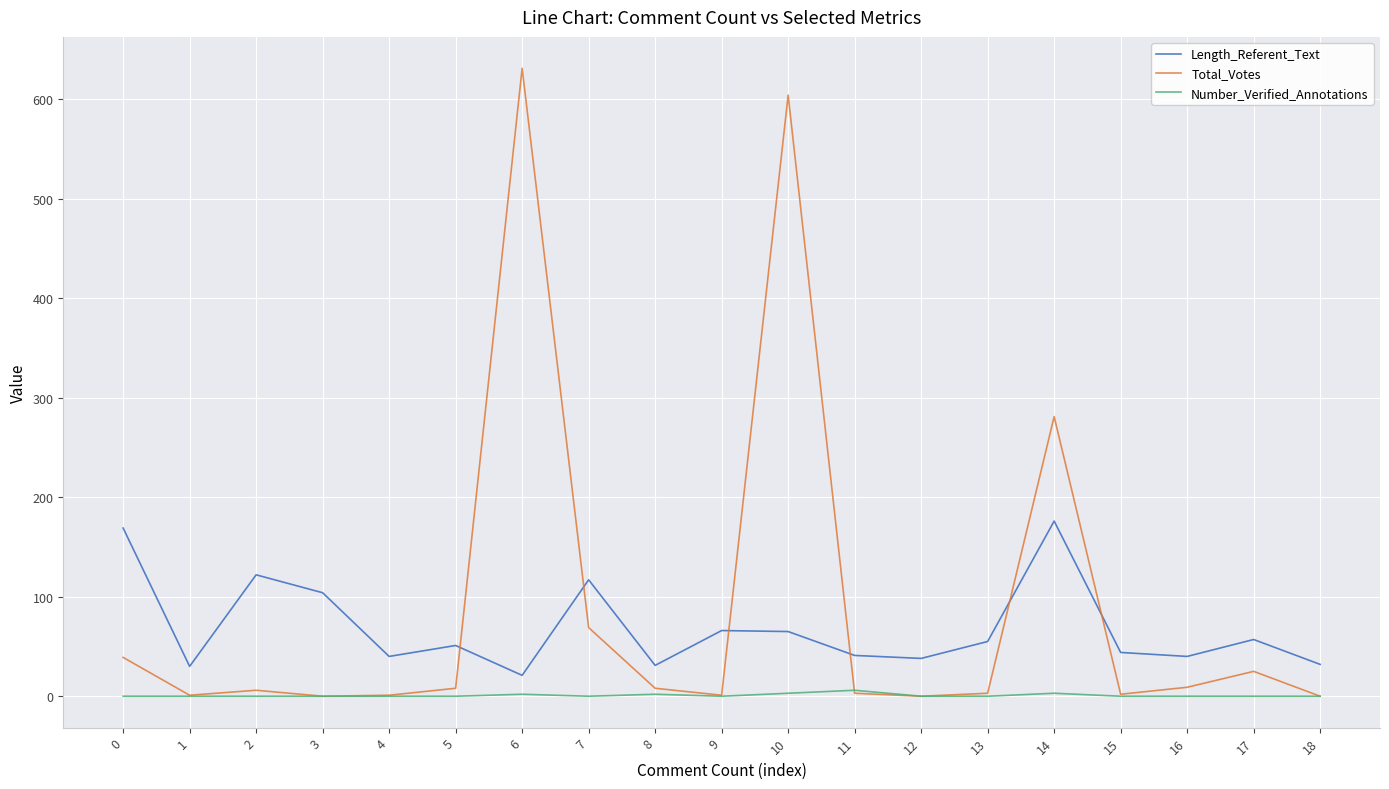

Count the number of categories in the chart.

19